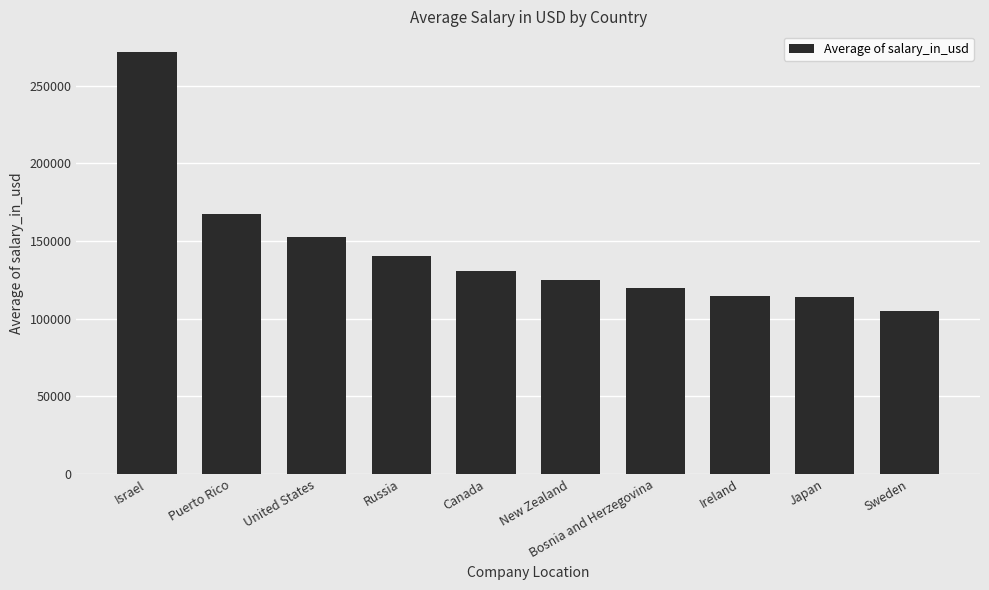

Which label corresponds to the largest value in the chart?

Israel